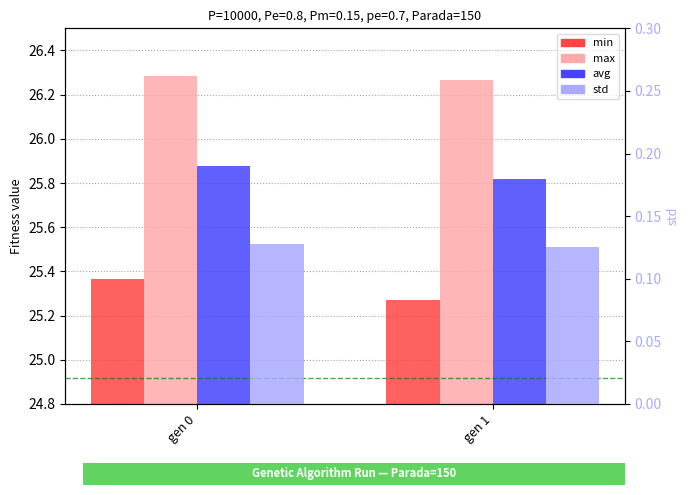

Which has a higher value, gen 1 or gen 0?

gen 0